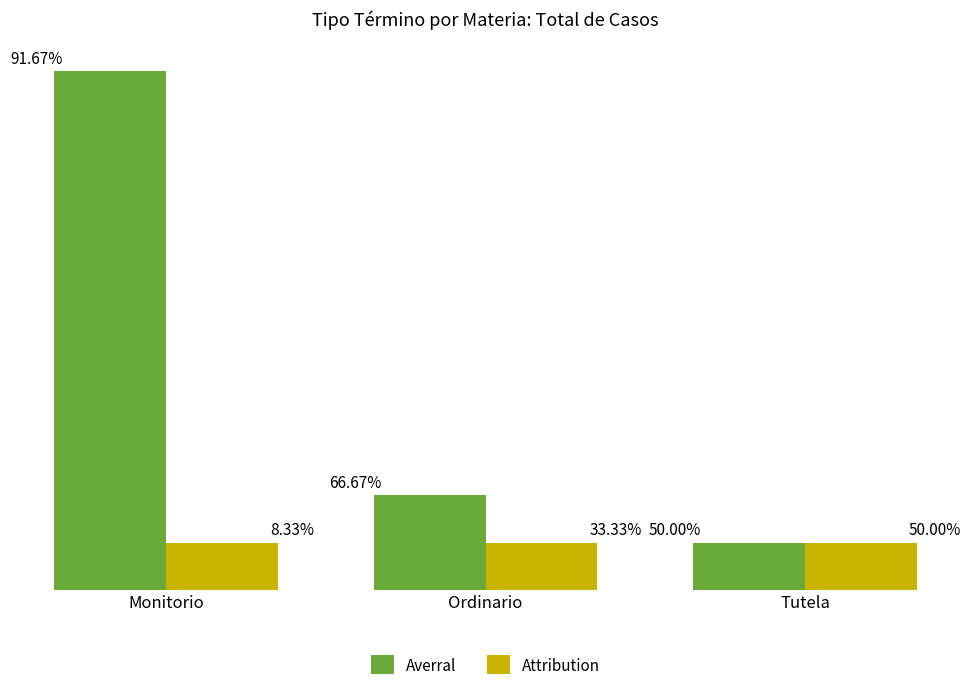

Rank the series by their maximum value, from lowest to highest.

Attribution, Averral